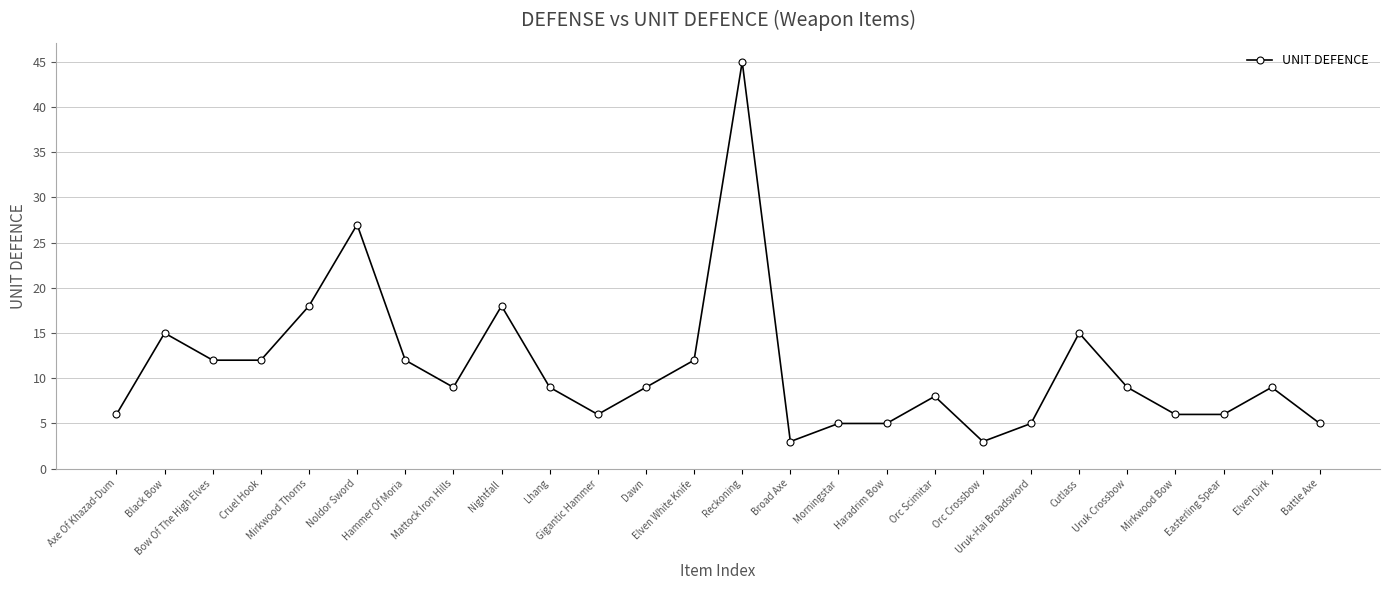

True or false: there are more than 0 points higher than both neighbors.

True